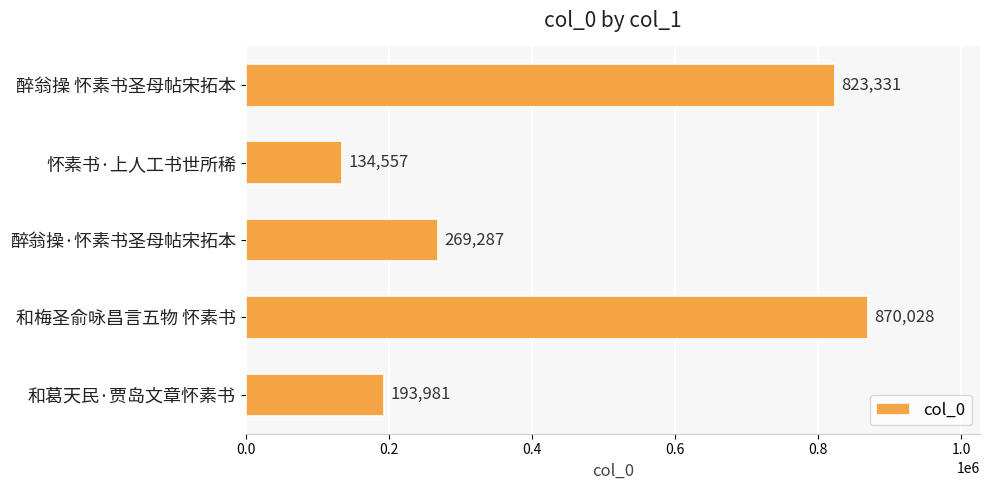

List the labels in order of value, largest first.

和梅圣俞咏昌言五物 怀素书, 醉翁操 怀素书圣母帖宋拓本, 醉翁操·怀素书圣母帖宋拓本, 和葛天民·贾岛文章怀素书, 怀素书·上人工书世所稀